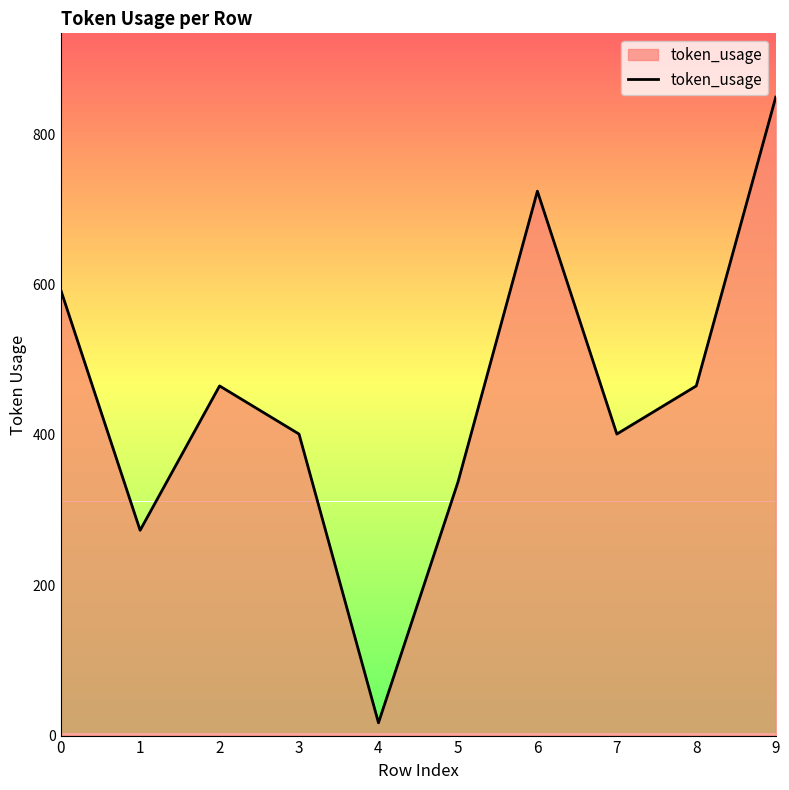

What is the difference between the maximum and minimum values?

832